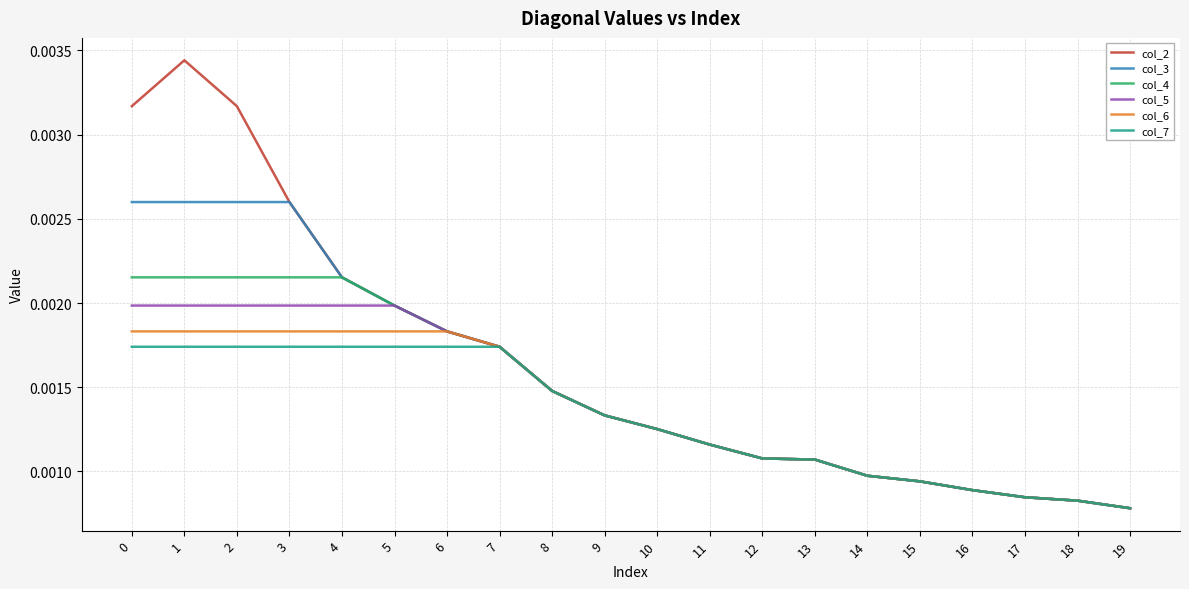

Is the value of col_3 at 18 greater than the value of col_2 at 16?

No